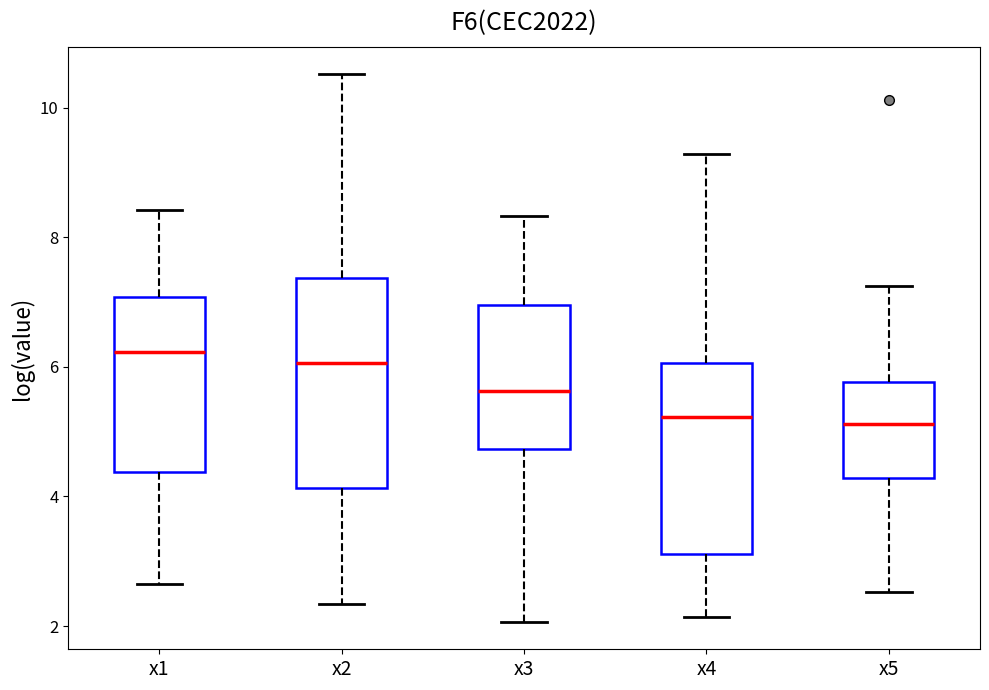

Where does the lower whisker of the box for x2 end on the y-axis? The values are not printed on the chart, so give them approximately, as read against the axis.

2.4